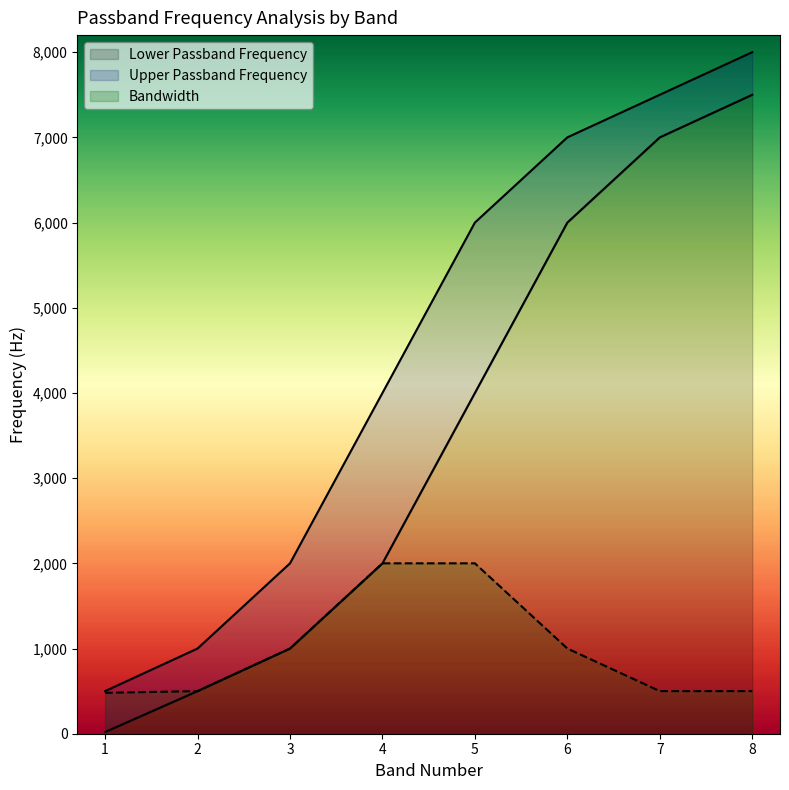

What is the sum of all Lower Passband Frequency values?

28020